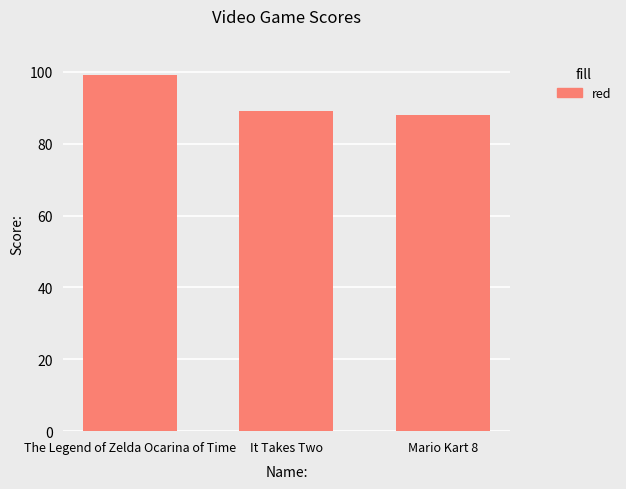

How many distinct data groups are displayed?

1